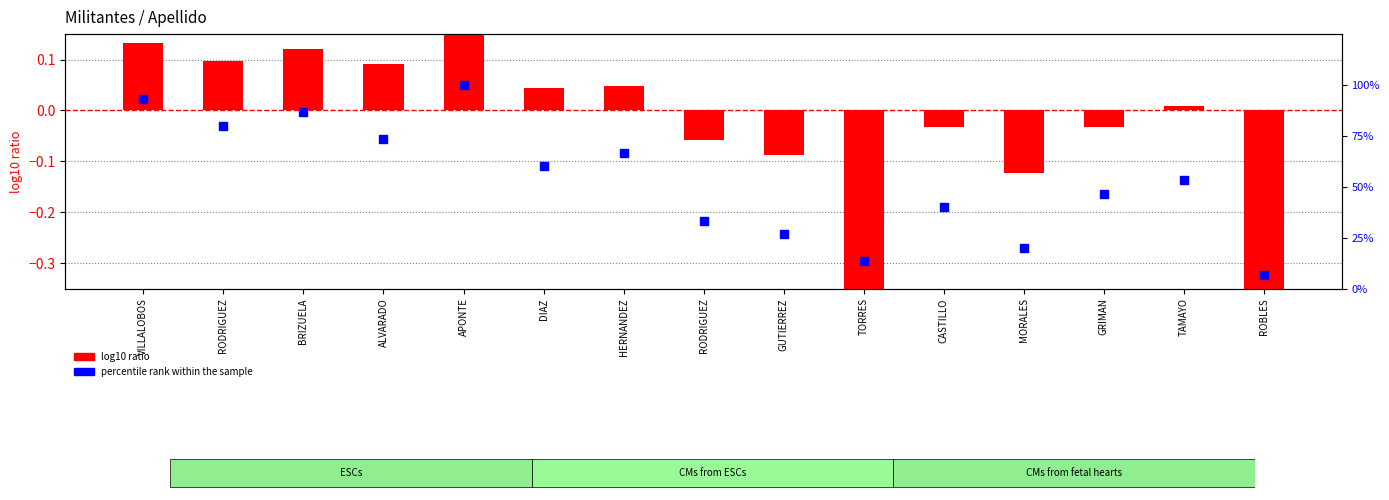

Which series reaches the minimum Y coordinate?

log10 ratio